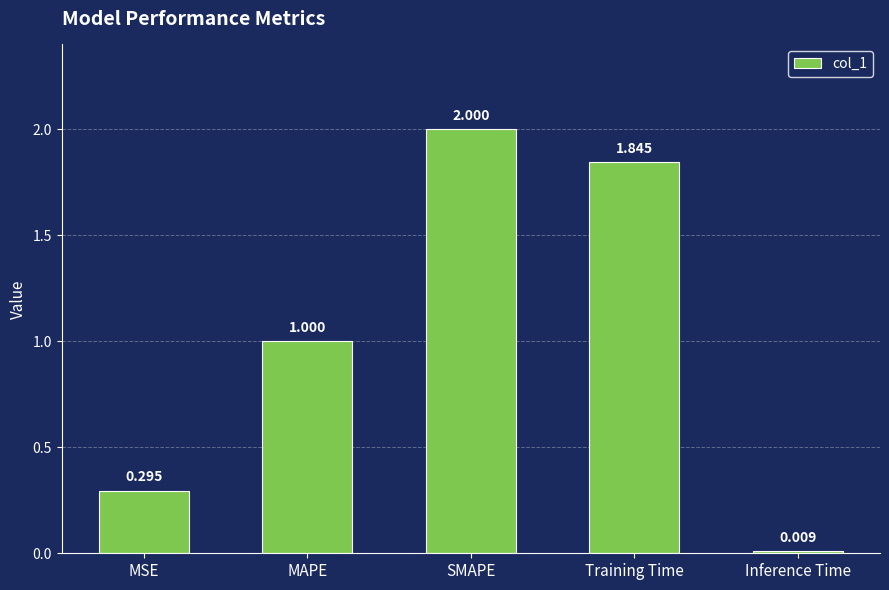

What is the difference between the maximum and minimum values?

2.0